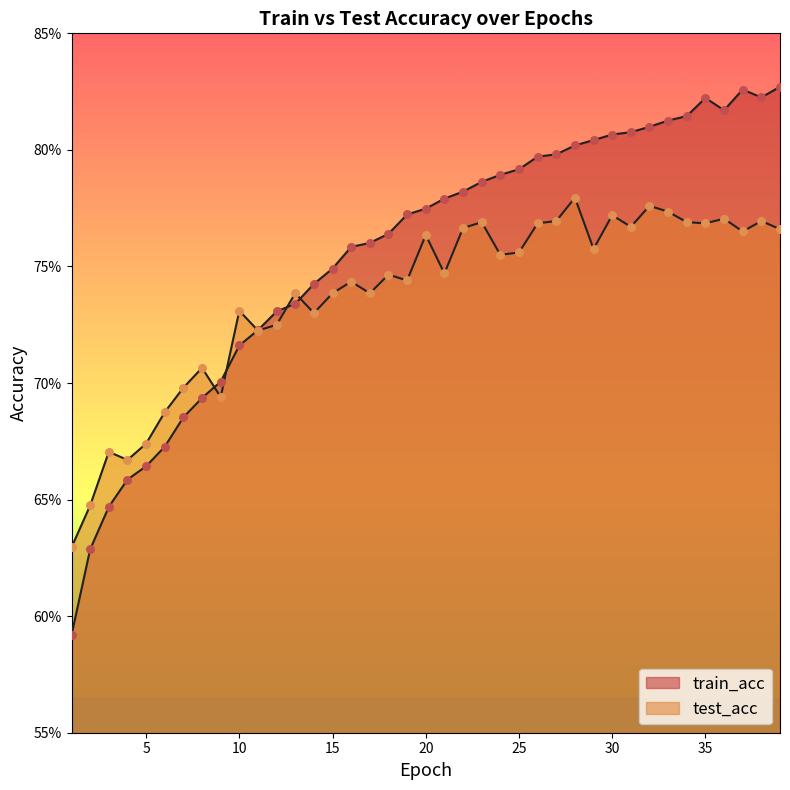

Which series reaches the minimum Y coordinate?

train_acc